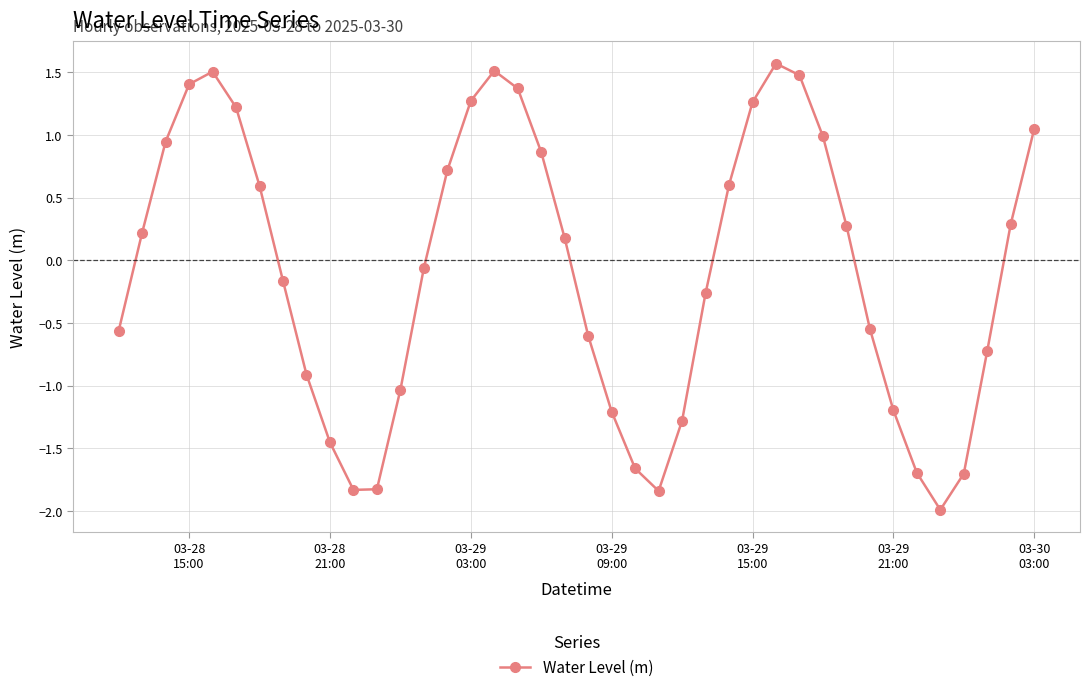

True or false: the data has more than 1 interior local peaks.

True